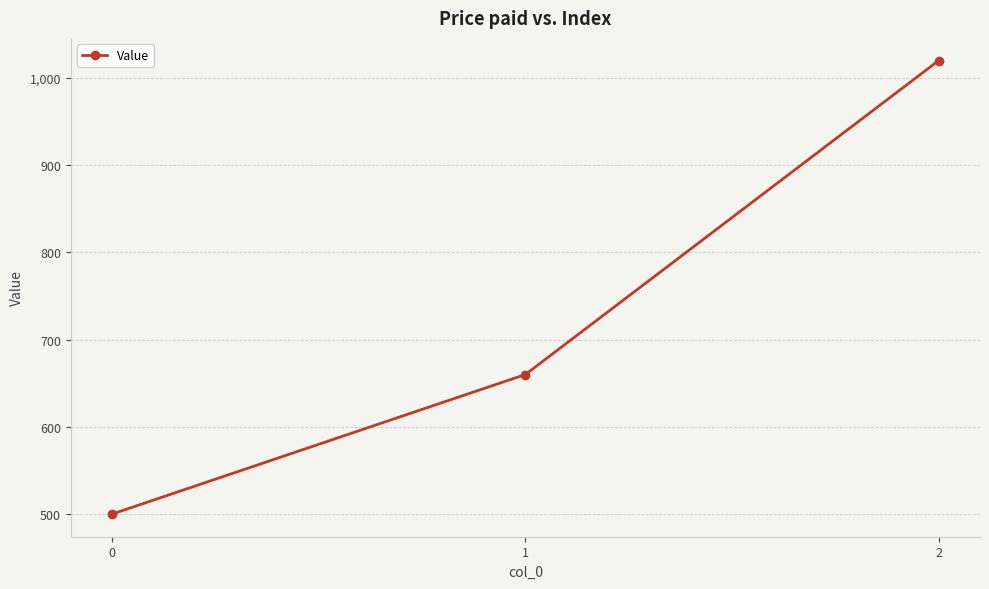

What is the maximum value shown in the chart?

1020